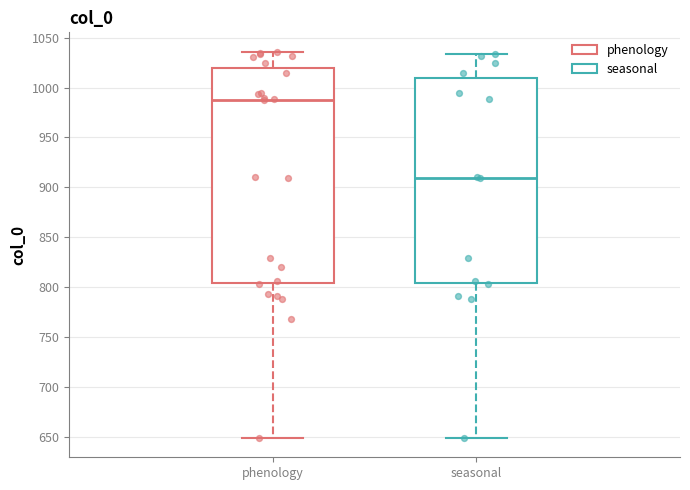

Comparing the boxes themselves (not the whiskers), which one is the tallest?

phenology